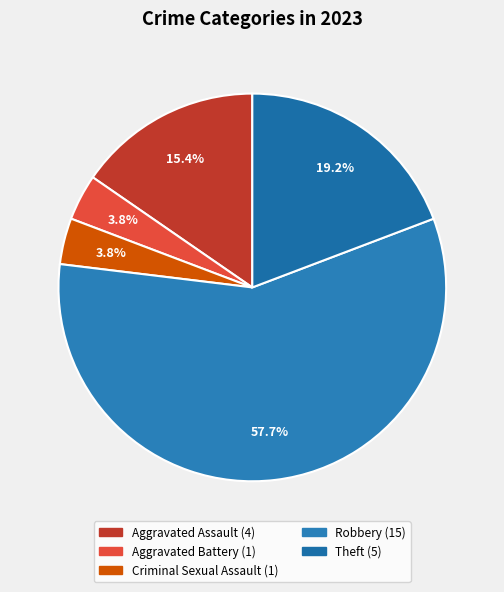

Does Robbery represent more than half of the total?

Yes